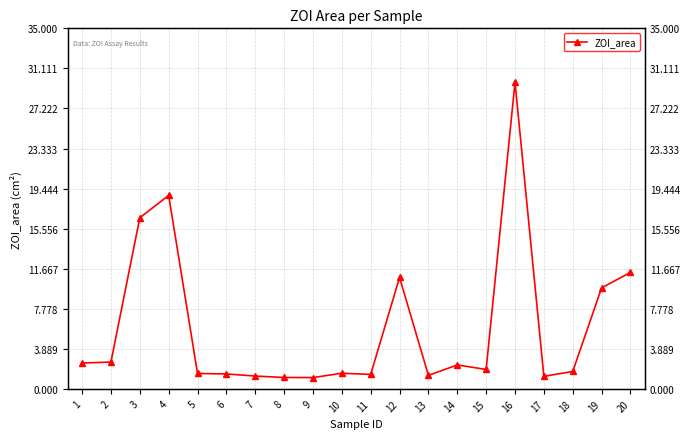

True or false: the data shows 1.1 at 9.

True